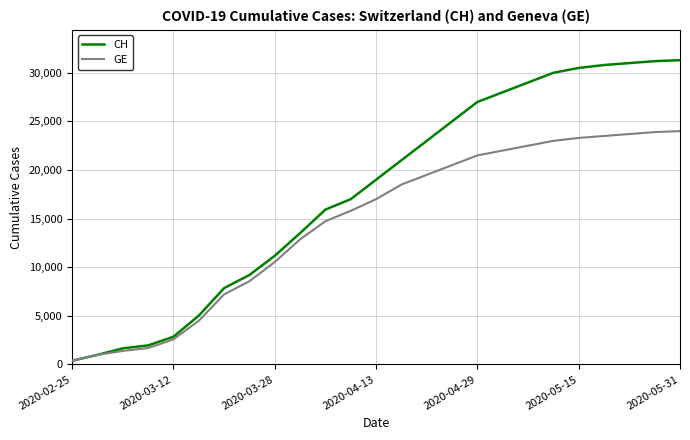

What is the maximum value shown in the chart?

31300